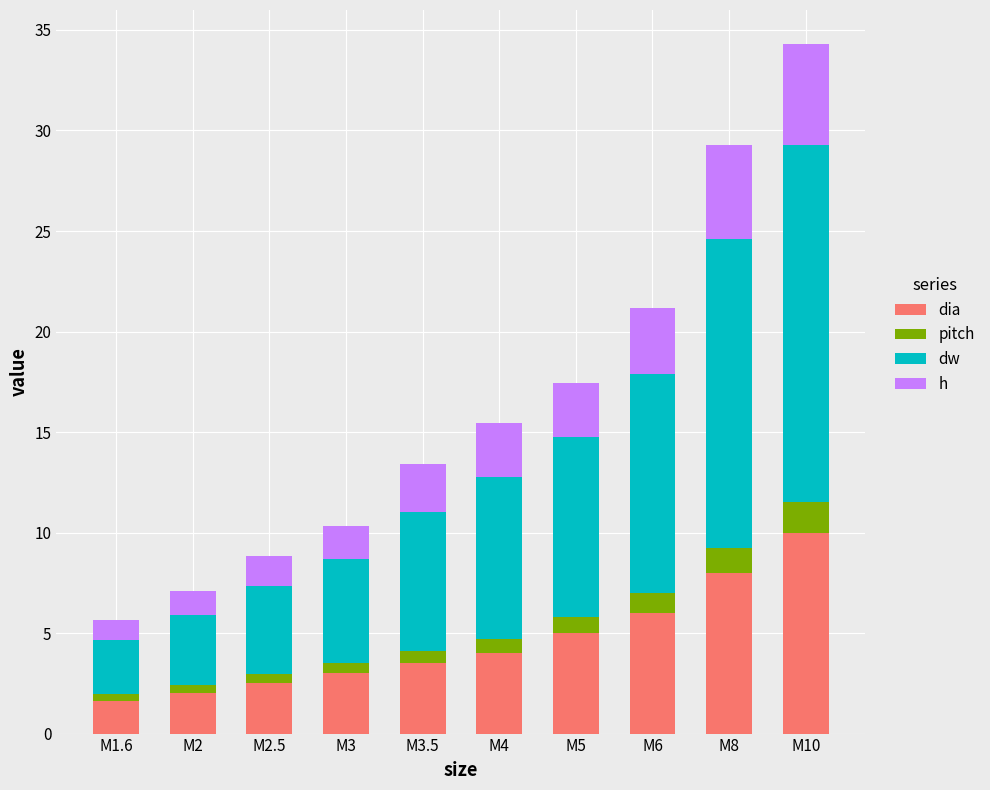

At which category is the sum across all series the highest?

M10